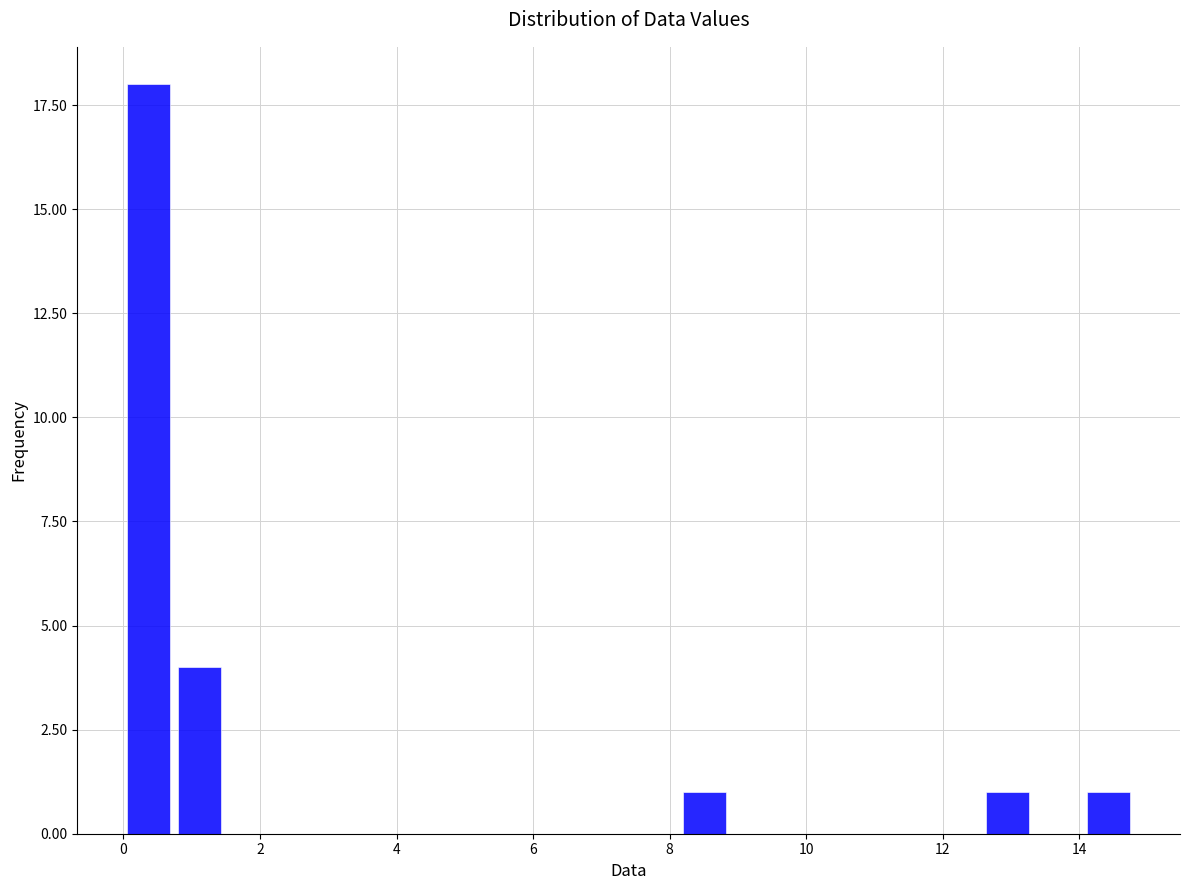

Read against the x-axis, roughly where is the centre of the tallest bar?

0.4